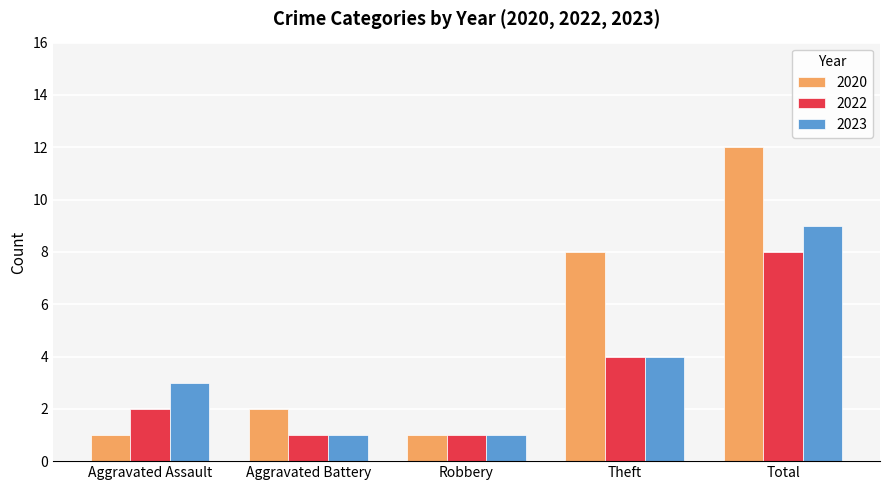

Are the bars grouped side by side (vs. stacked)?

Yes